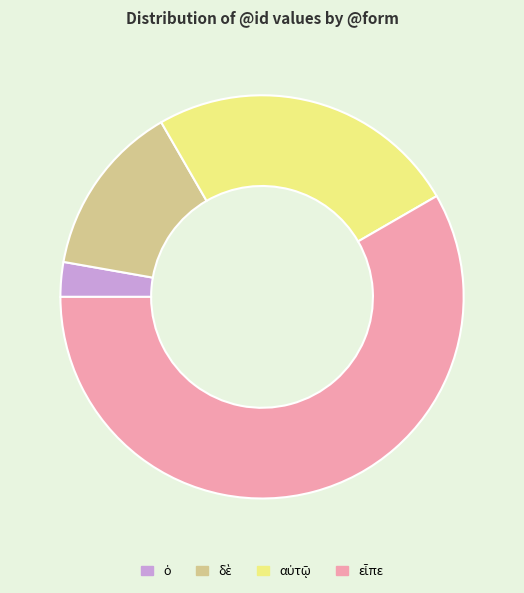

Is there a majority slice in this chart?

Yes